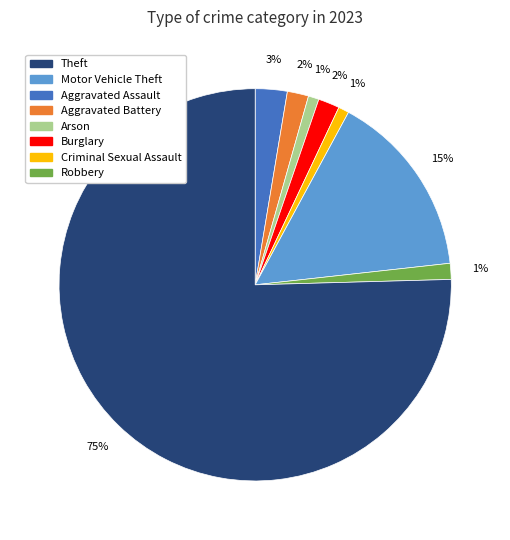

Is there a majority slice in this chart?

Yes